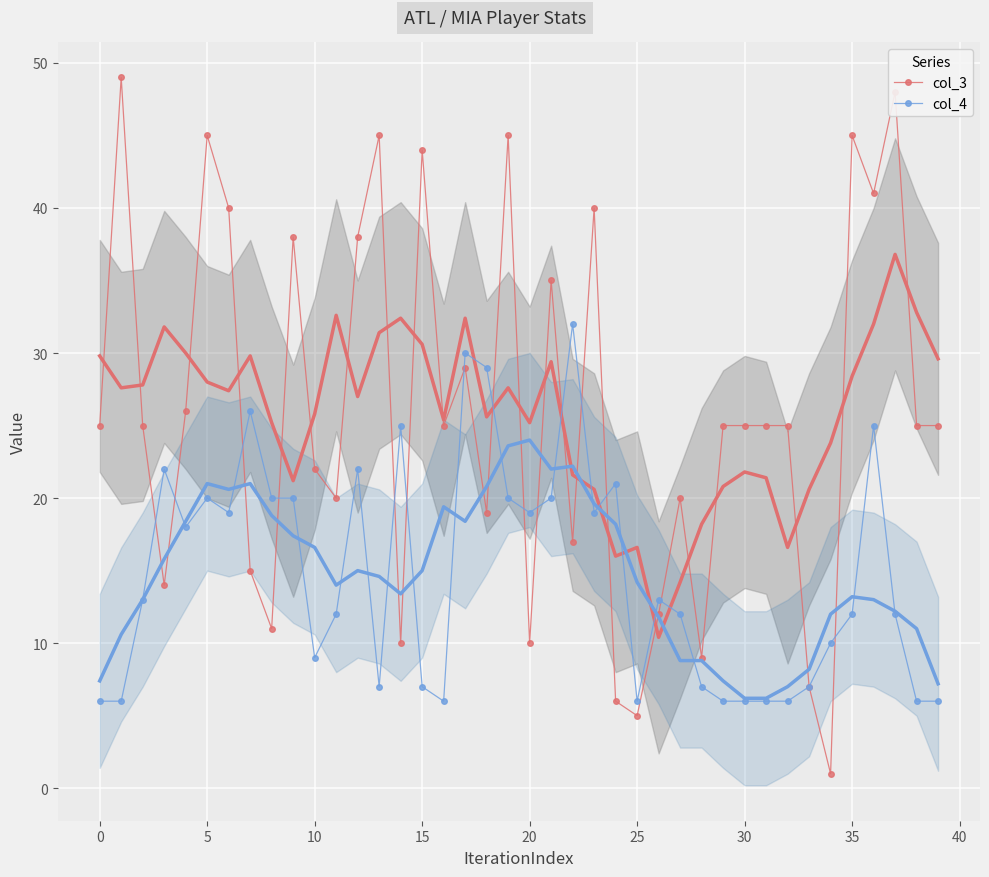

What is the highest value of the col_4 series?

32